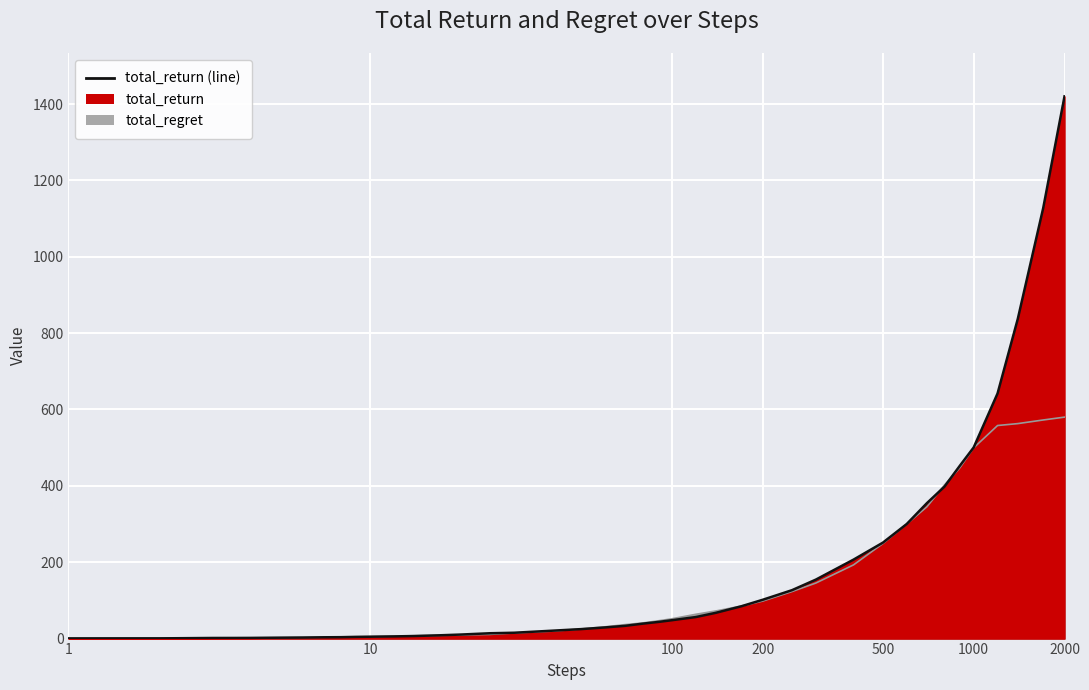

What is the difference between the maximum and minimum values?

1419.5